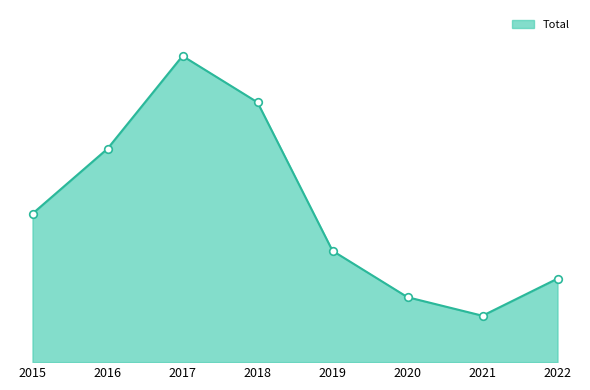

What is the change in value from 2015 to 2022?

-7